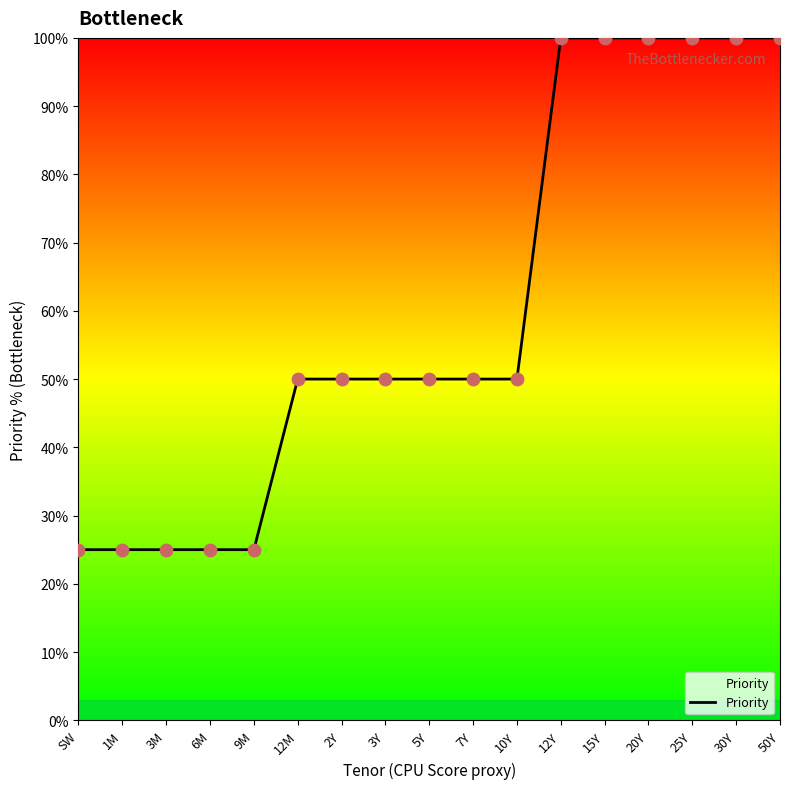

Between 7Y and 20Y, which is larger?

20Y